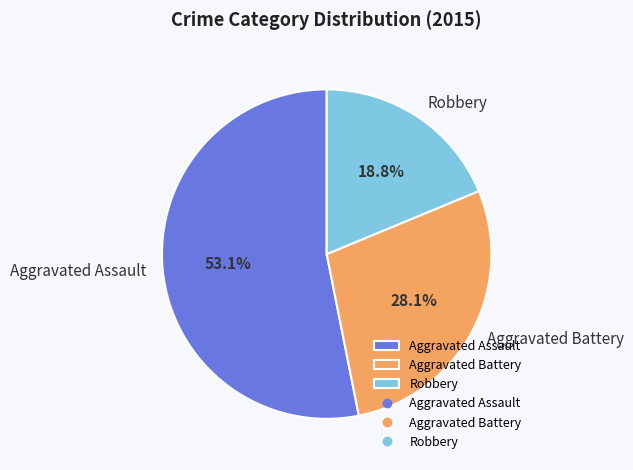

Between Aggravated Battery and Aggravated Assault, which is larger?

Aggravated Assault